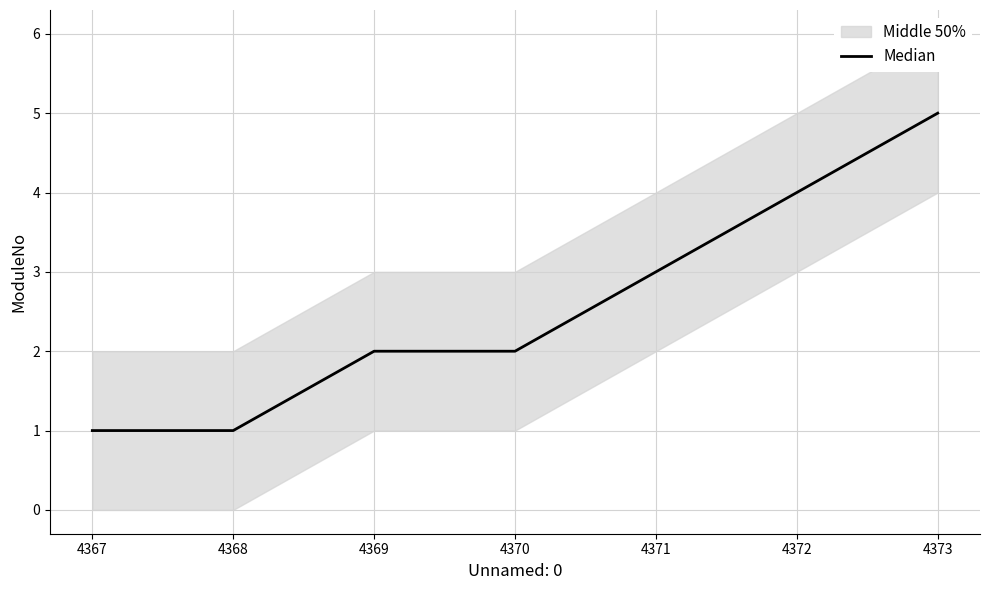

What is the minimum value shown in the chart?

1